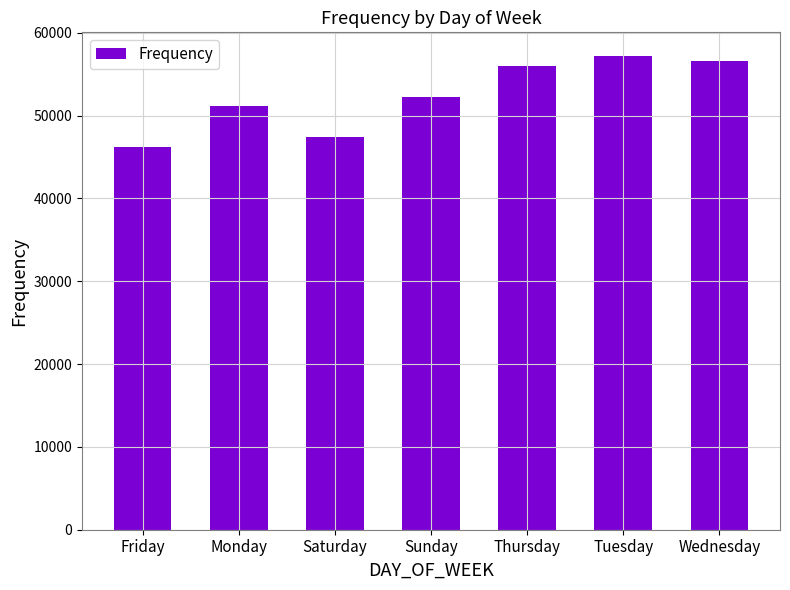

Between Saturday and Monday, which is larger?

Monday